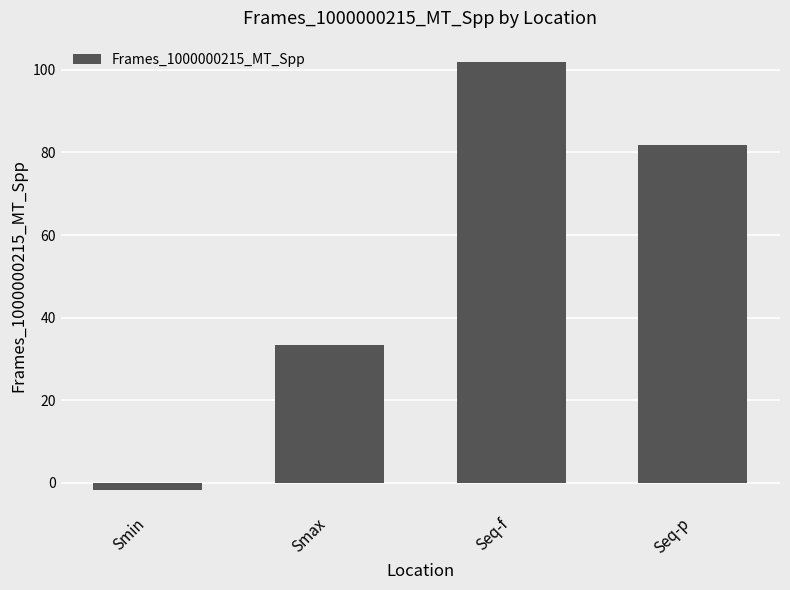

What is the sum of the values at Smin and Smax?

31.7